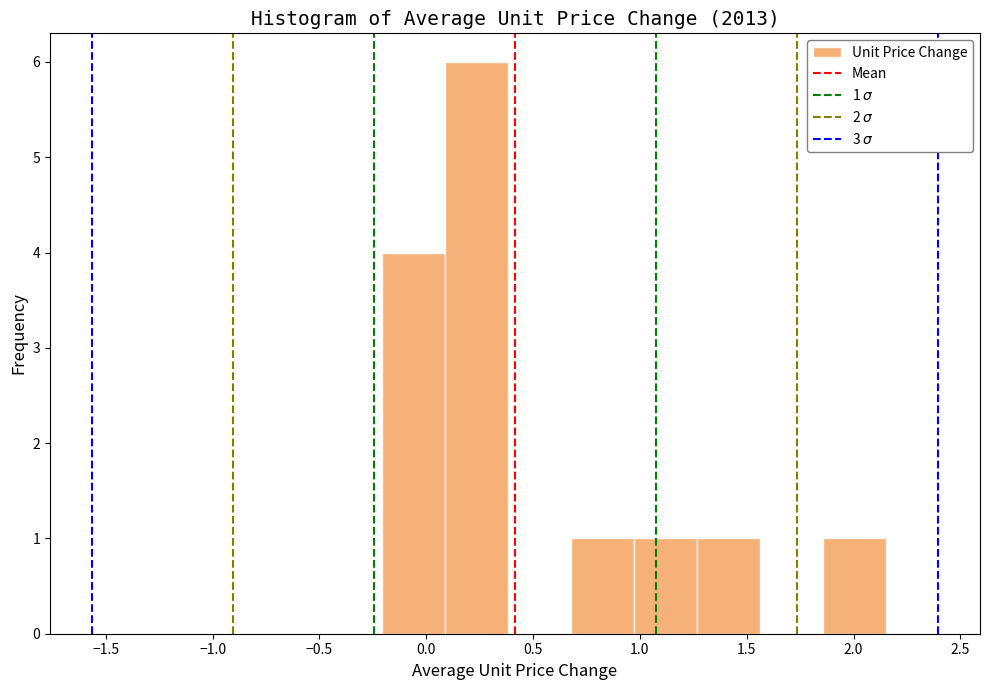

Over which range of the x-axis is the bar tallest?

0.10 to 0.40